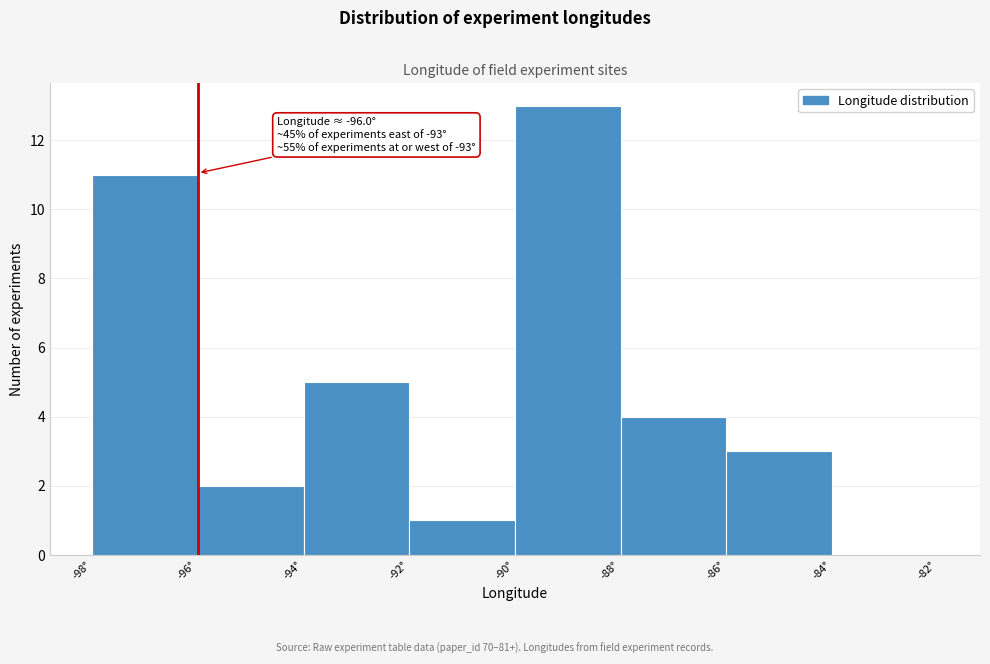

Over which range of the x-axis is the bar tallest?

-90 to -88